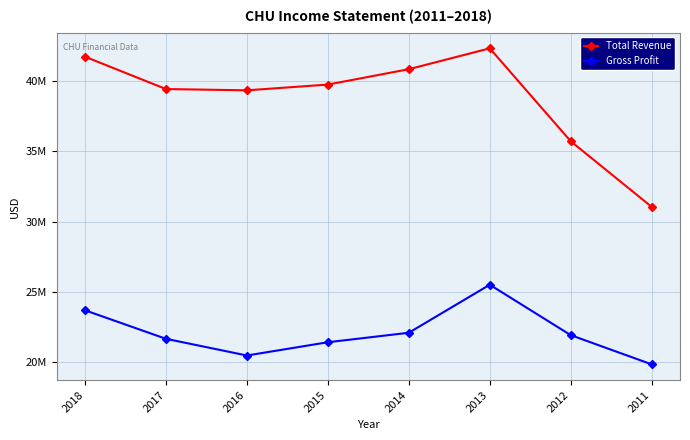

What are all the series names shown in the legend?

Total Revenue, Gross Profit